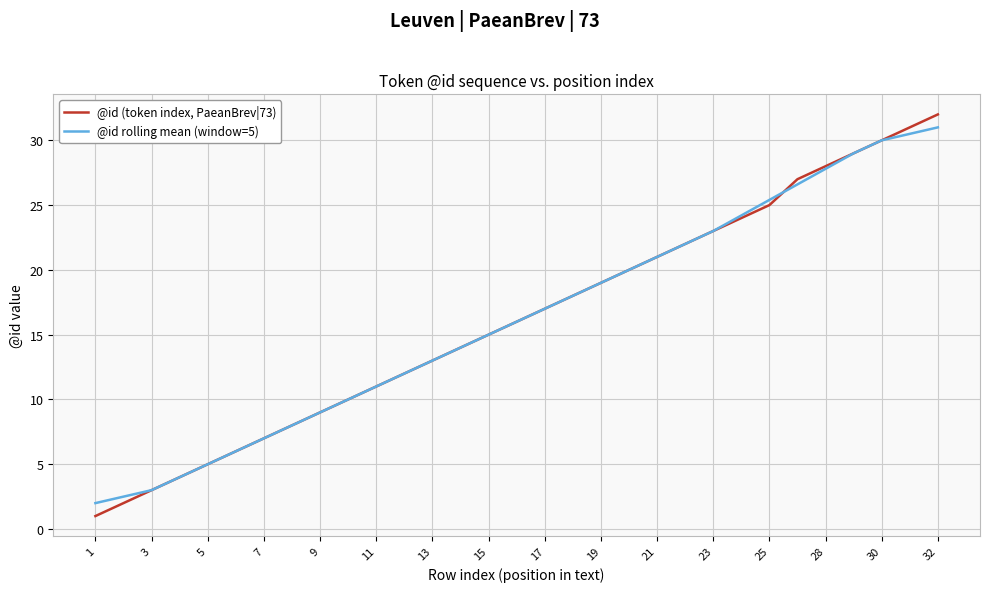

What is the maximum value shown in the chart?

32.0